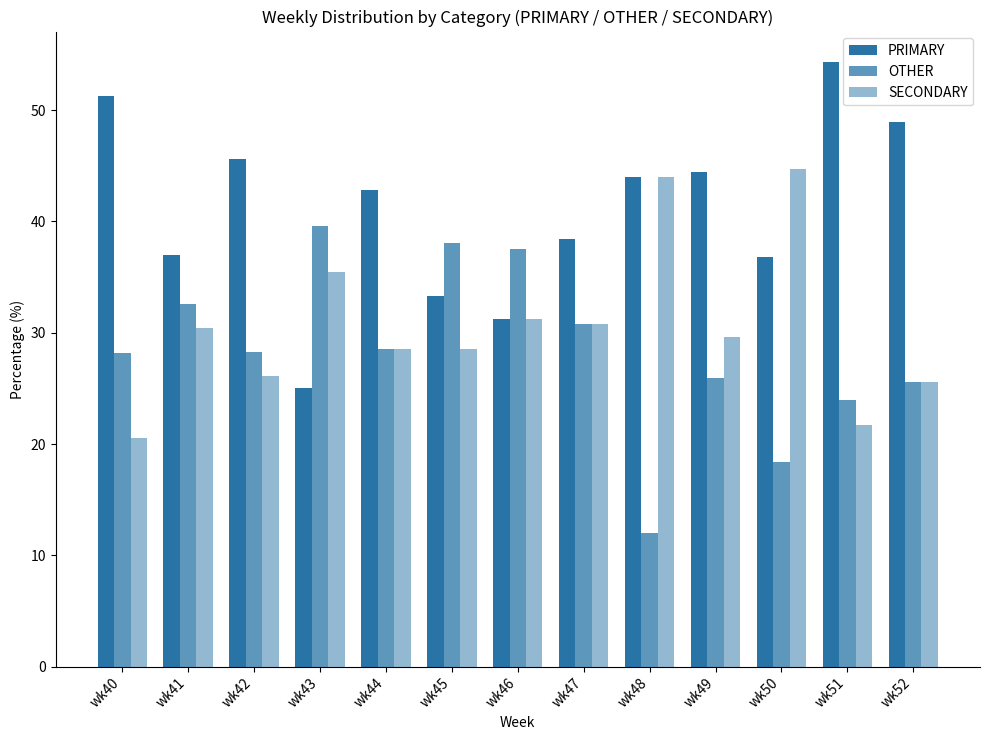

Reading right to left, list all the values displayed in this chart.

PRIMARY: wk52=48.9	wk51=54.3	wk50=36.8	wk49=44.4	wk48=44.0	wk47=38.5	wk46=31.2	wk45=33.3	wk44=42.9	wk43=25.0	wk42=45.7	wk41=37.0	wk40=51.3
OTHER: wk52=25.5	wk51=23.9	wk50=18.4	wk49=25.9	wk48=12.0	wk47=30.8	wk46=37.5	wk45=38.1	wk44=28.6	wk43=39.6	wk42=28.3	wk41=32.6	wk40=28.2
SECONDARY: wk52=25.5	wk51=21.7	wk50=44.7	wk49=29.6	wk48=44.0	wk47=30.8	wk46=31.2	wk45=28.6	wk44=28.6	wk43=35.4	wk42=26.1	wk41=30.4	wk40=20.5